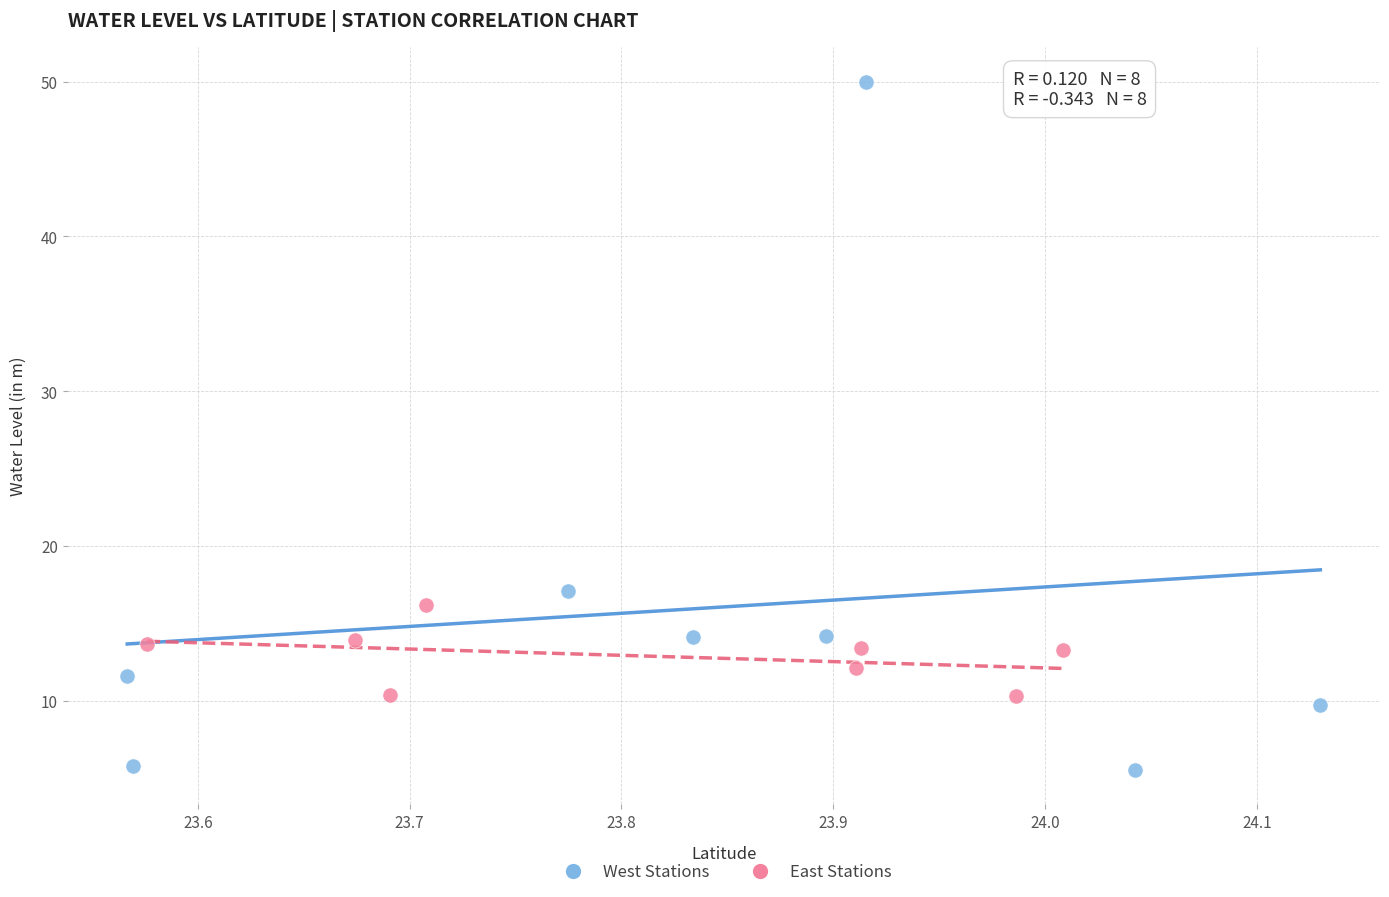

Which series has the widest spread of Y values?

West Stations